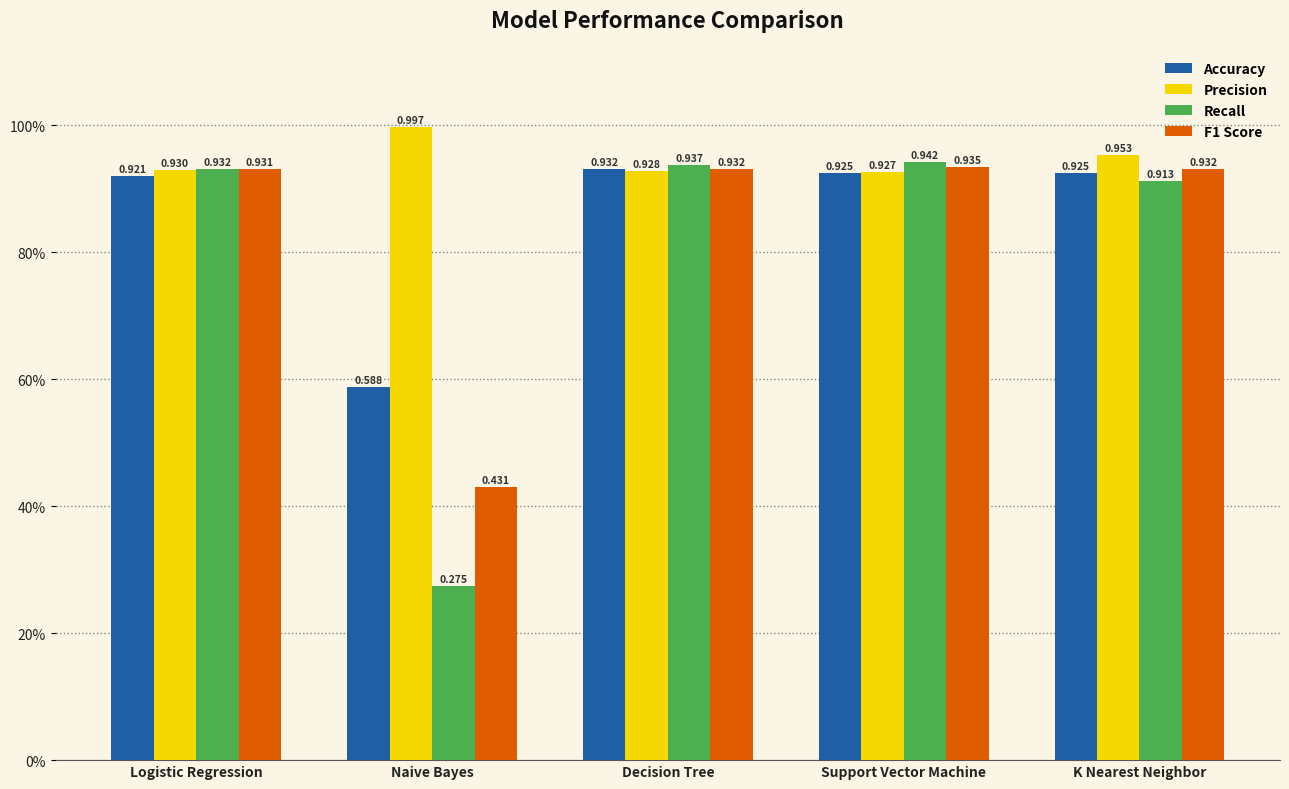

What is the difference between the maximum and minimum values in the Recall series?

0.7